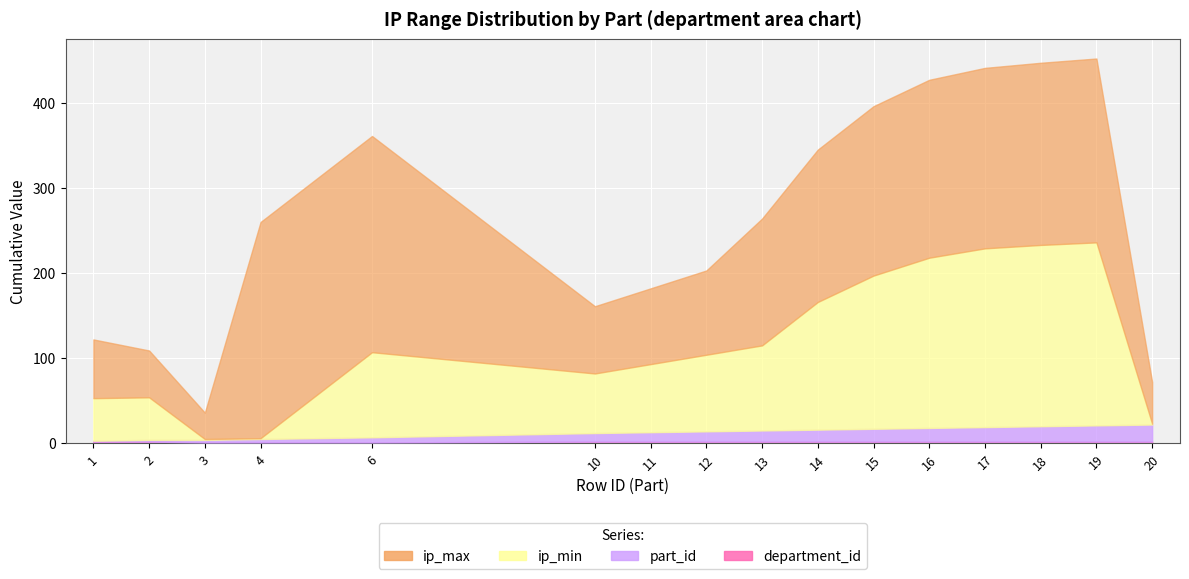

At which category does ip_max reach its first local valley?

3